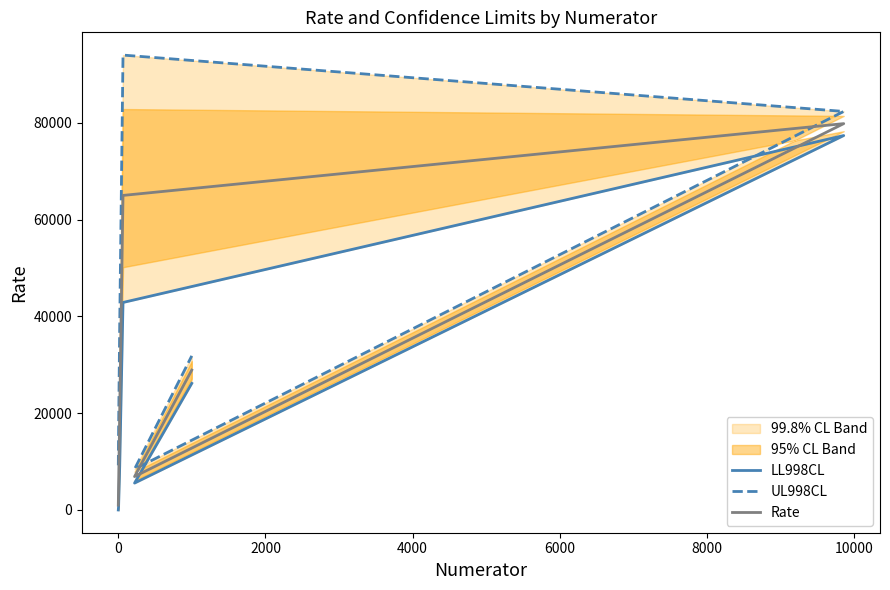

What is the highest value of the Rate series?

79838.0